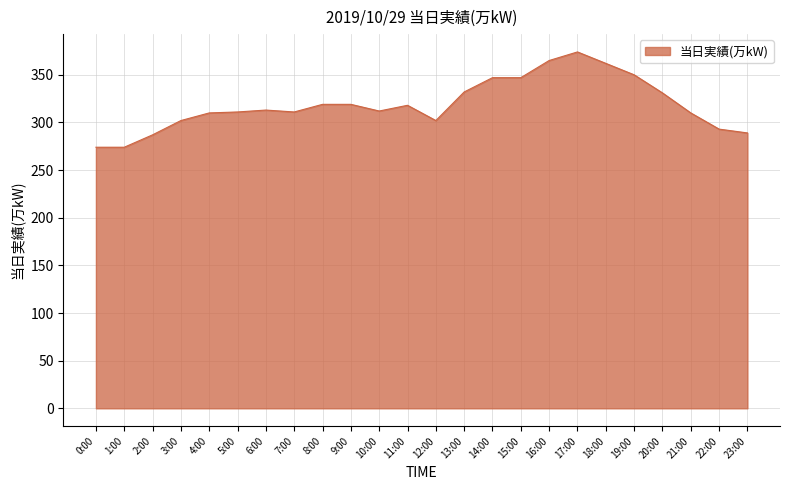

How many lines are shown in the chart?

1